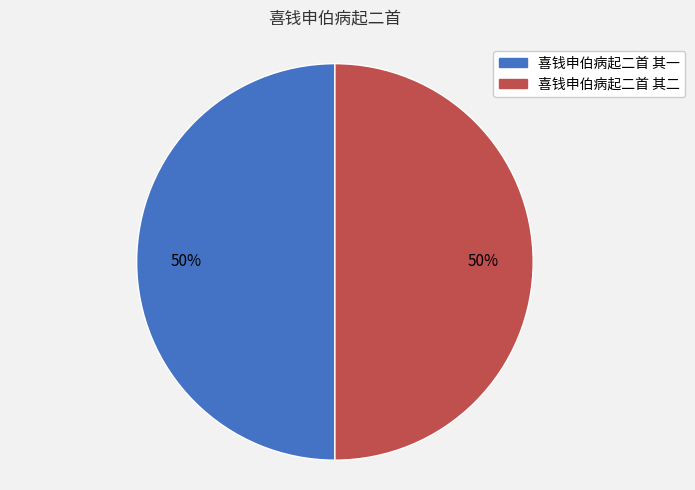

What is the ratio of the value at 喜钱申伯病起二首 其一 to the value at 喜钱申伯病起二首 其二?

1.0